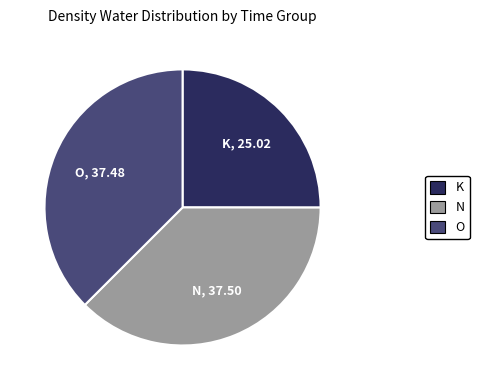

Which category has the smallest portion of the pie?

K